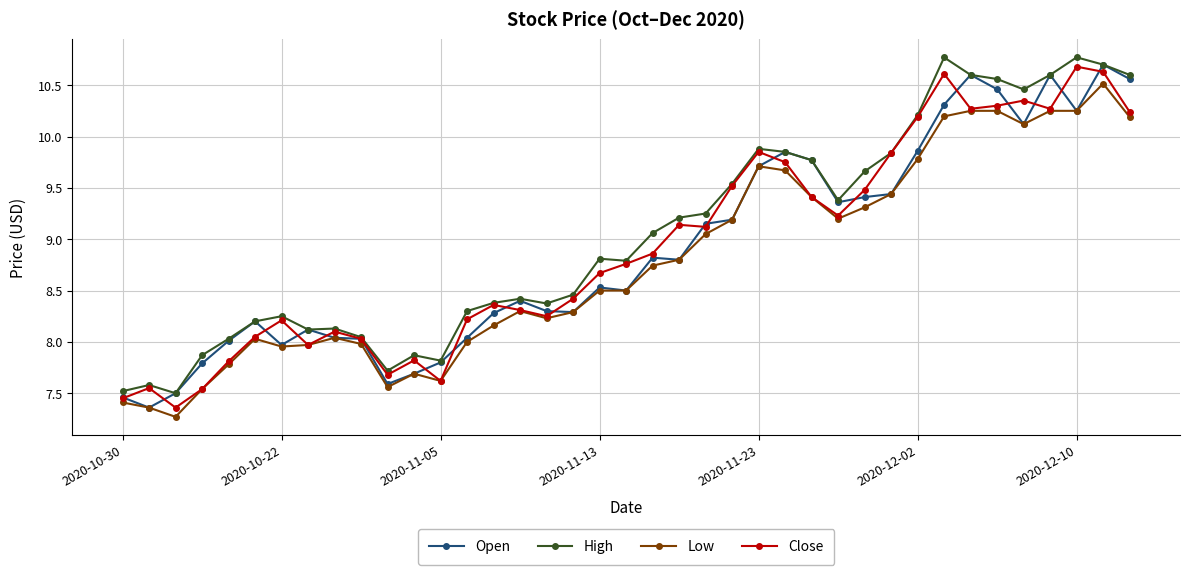

What is the highest value of the Close series?

10.7